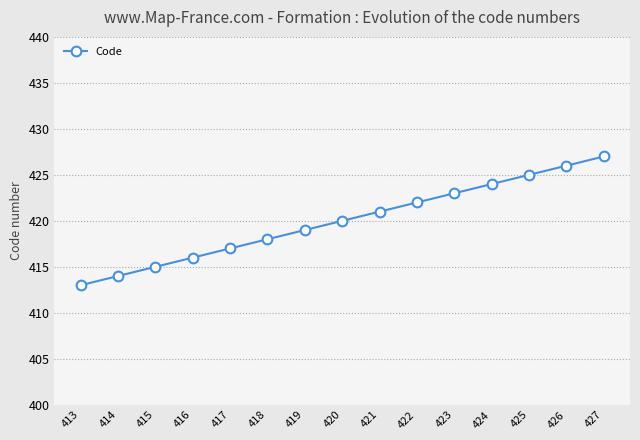

What is the sum of all values?

6300